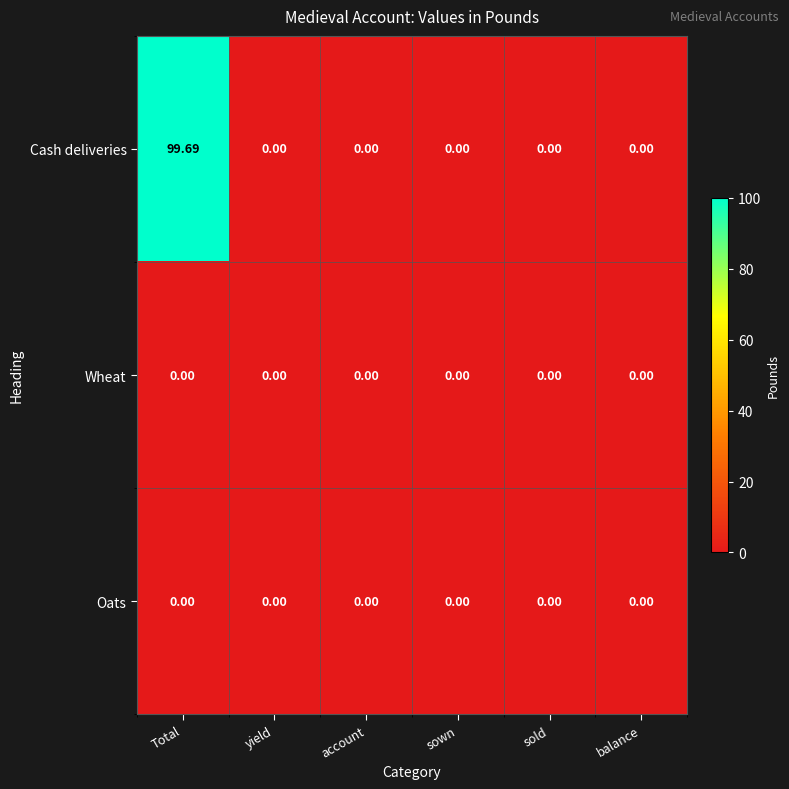

How many series are shown in this chart?

3